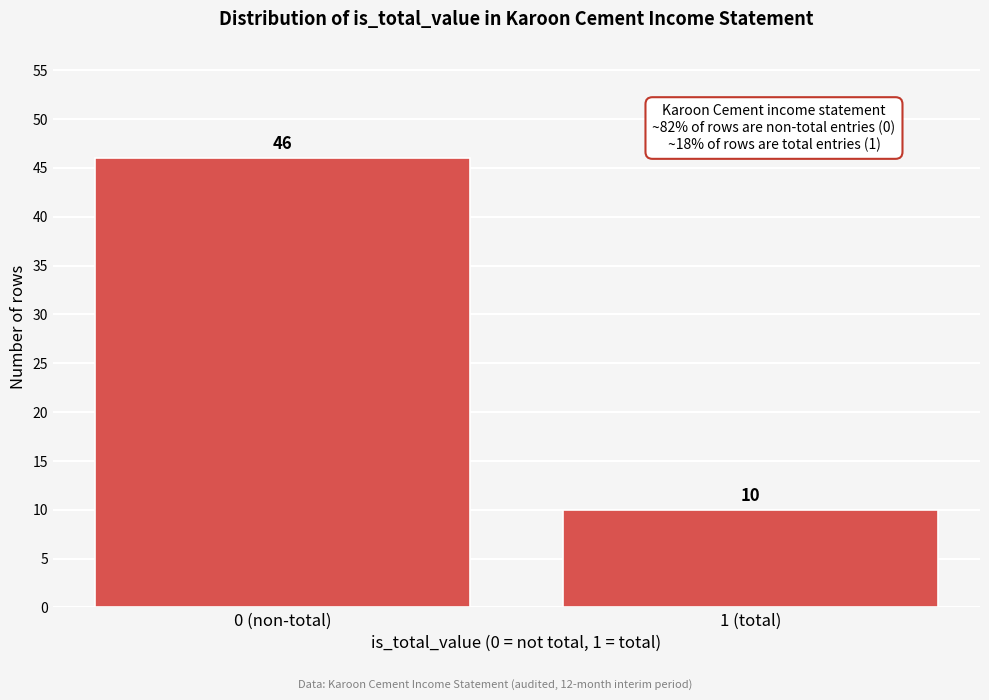

Reading right to left, extract all data points from this chart.

10	46